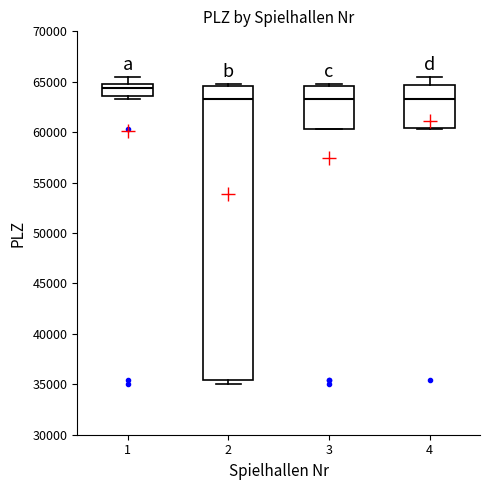

Reading left to right, read every box against the y-axis: the position of its median line, the range the box covers, and the ends of its whiskers. The values are not printed on the chart, so give them approximately, as read against the axis.

1: median 64500, box 63500 to 65000, whiskers 63500 (just below the box's lower edge) to 65500
2: median 63500, box 35500 to 64500, whiskers 35000 to 65000
3: median 63500, box 60500 to 64500, whiskers 60500 to 65000
4: median 63500, box 60500 to 64500, whiskers 60500 to 65500